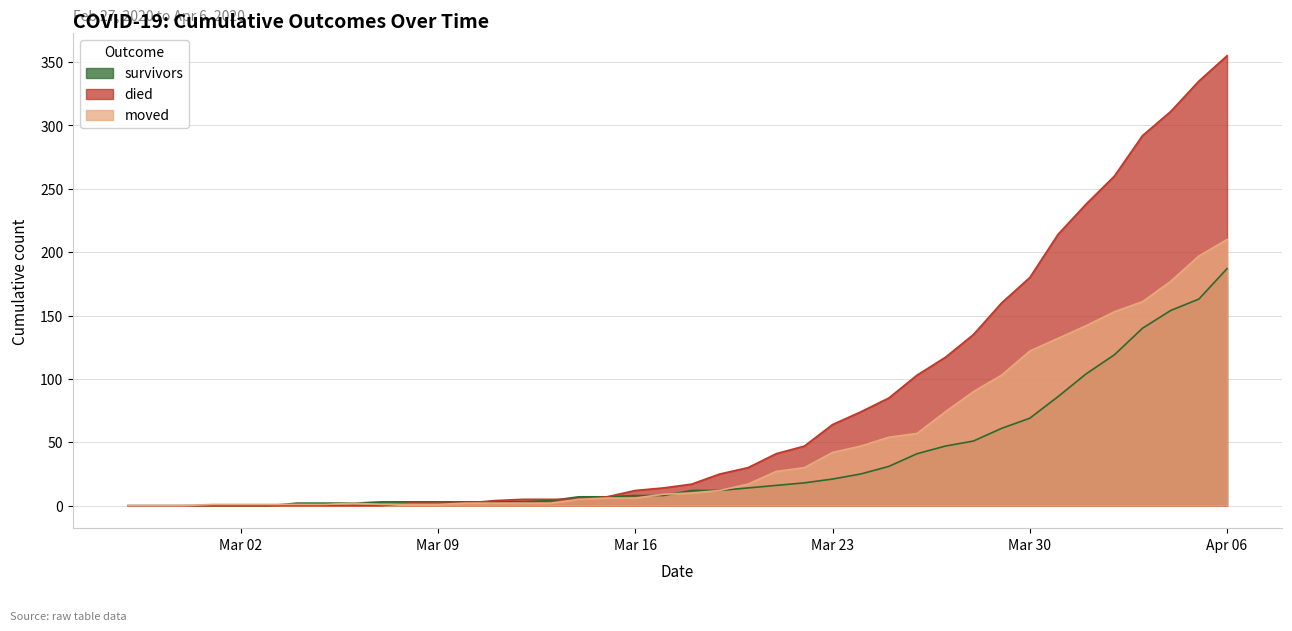

Which series has the widest spread of values?

died